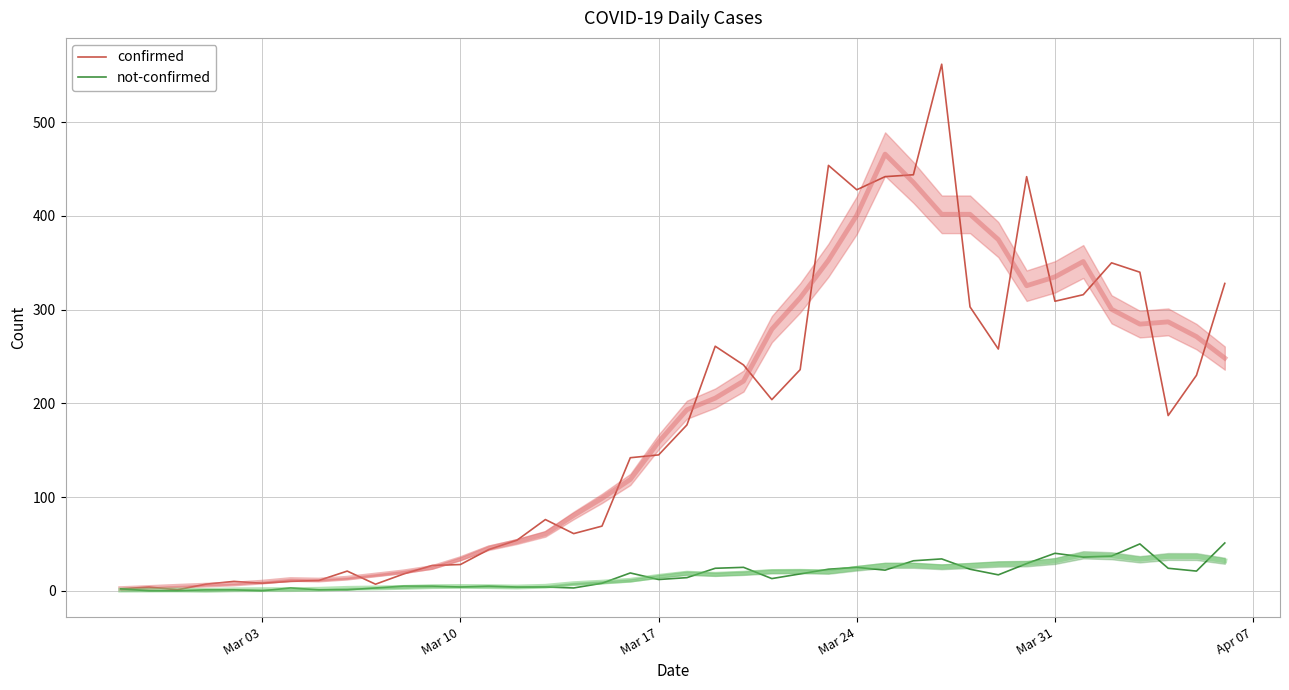

True or false: not-confirmed and confirmed cross at least once.

False